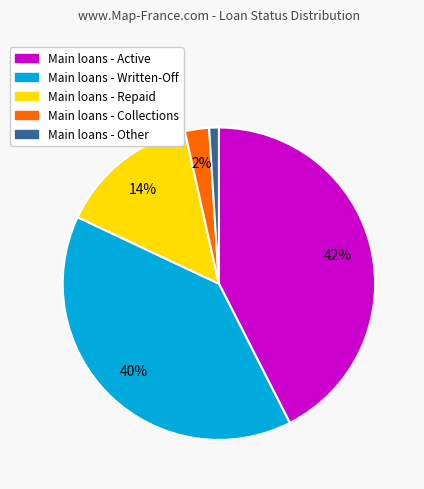

To the nearest percent, what is the average slice percentage?

20%